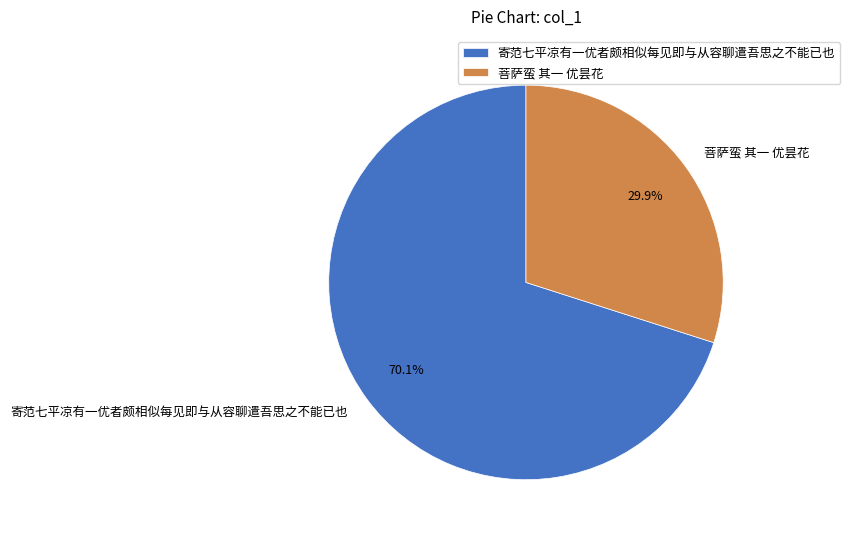

Do 菩萨蛮 其一 优昙花 and 寄范七平凉有一优者颇相似每见即与从容聊遣吾思之不能已也 together represent more than half of the pie?

Yes